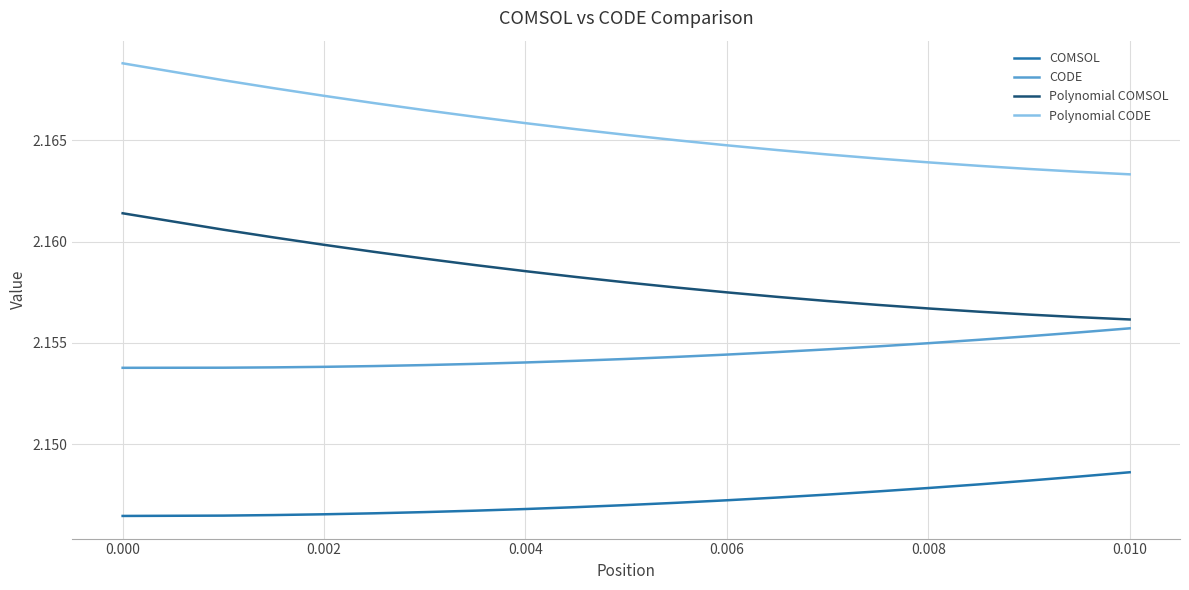

Which series has the largest range (max minus min)?

Polynomial CODE